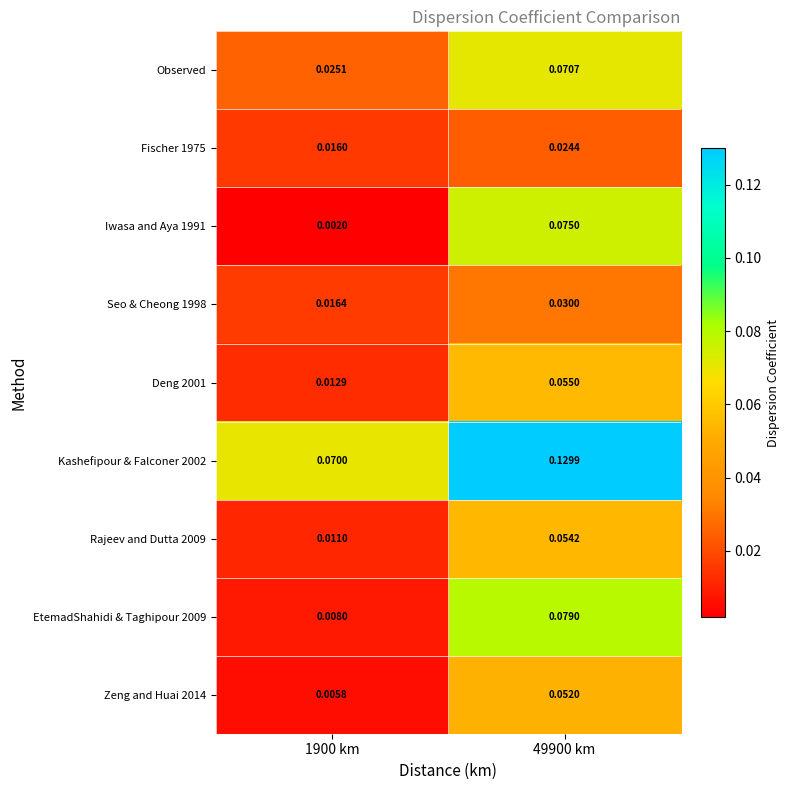

Which label corresponds to the smallest value in the chart?

1900 km